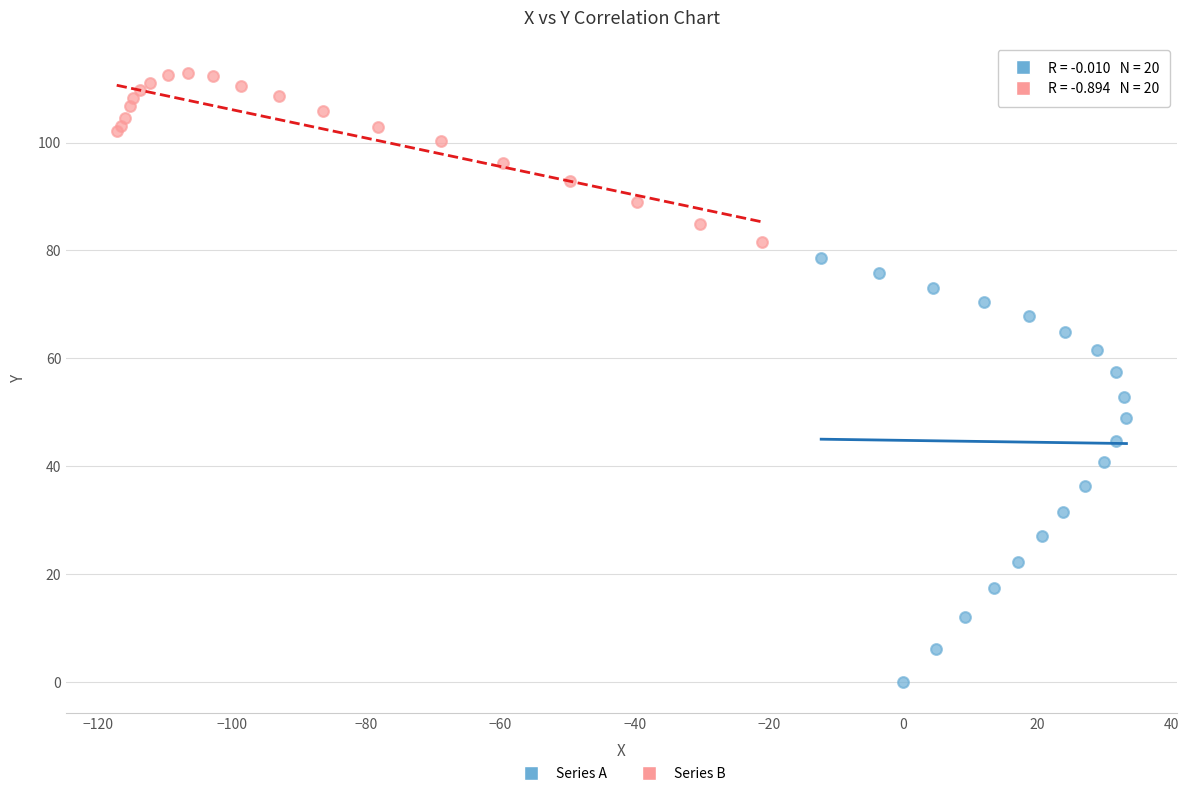

Which series reaches the minimum Y coordinate?

Series A